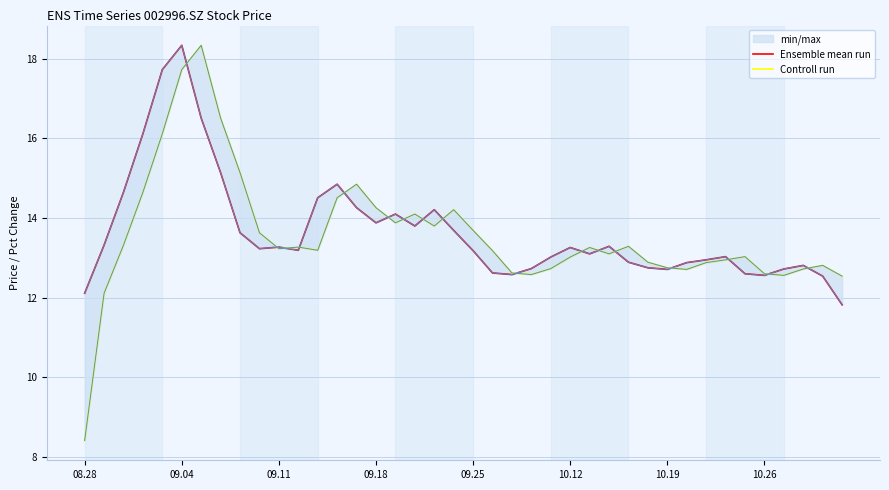

How many intersections are there between Ensemble mean run and Controll run?

17